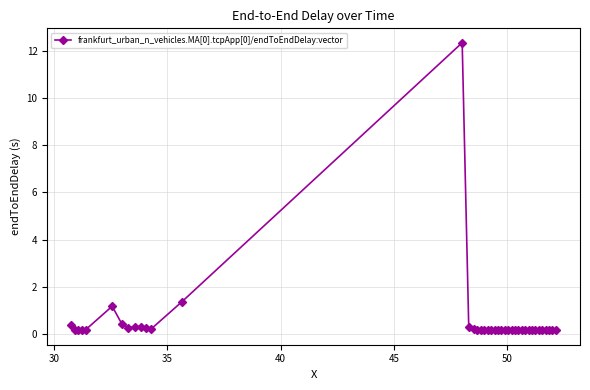

What is the greatest value displayed?

12.4